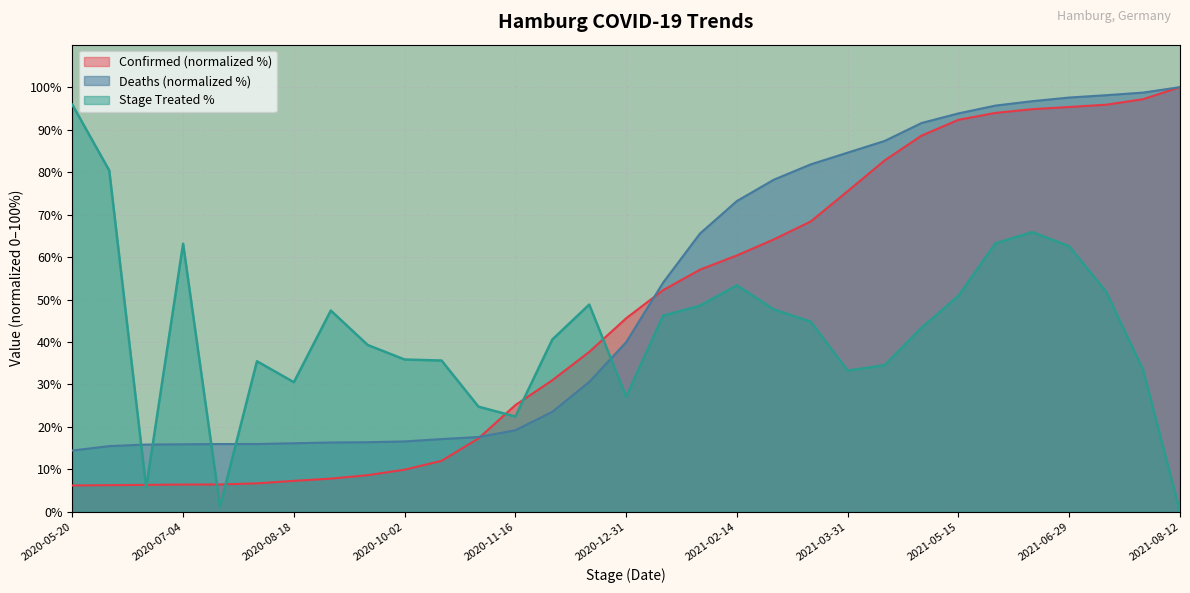

What is the difference between the Deaths values at 2021-01-15 and 2020-10-17?

36.8